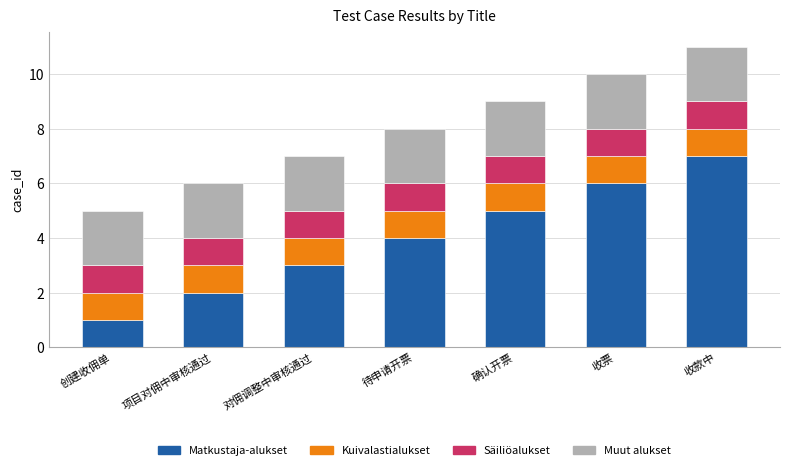

At which label does Matkustaja-alukset reach its peak?

收款中